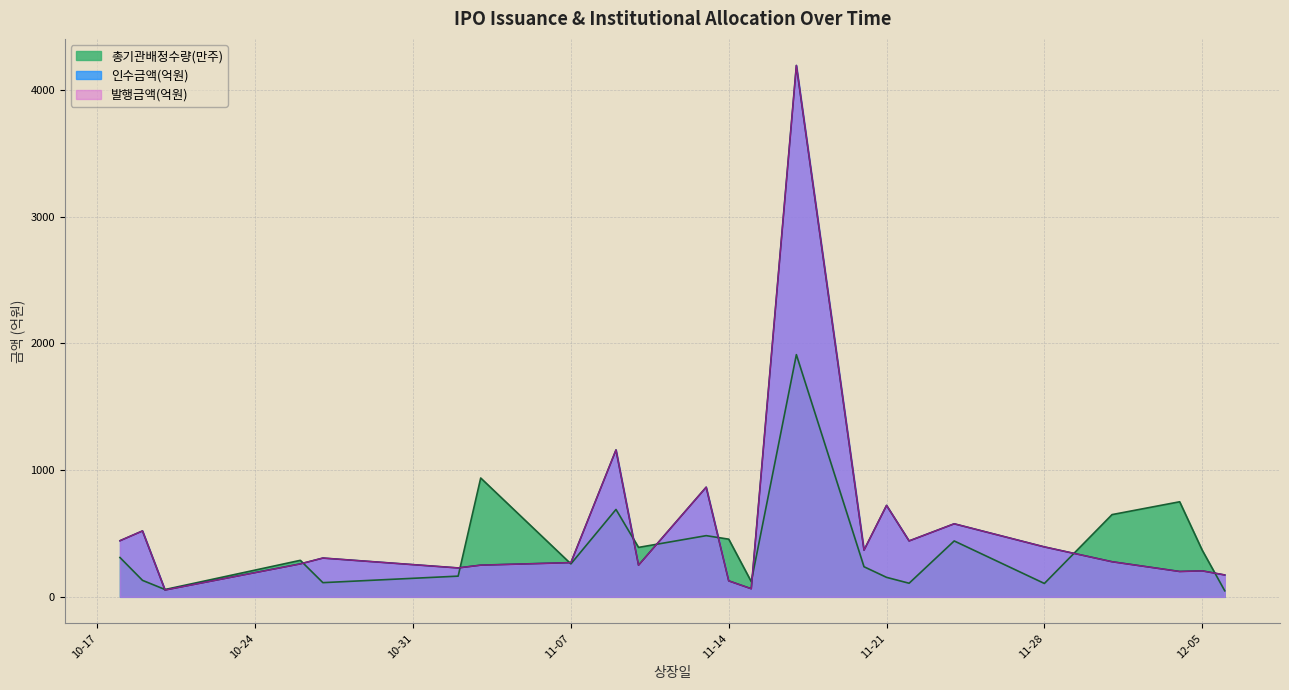

At which category does 발행금액 reach its first local valley?

2023-10-20